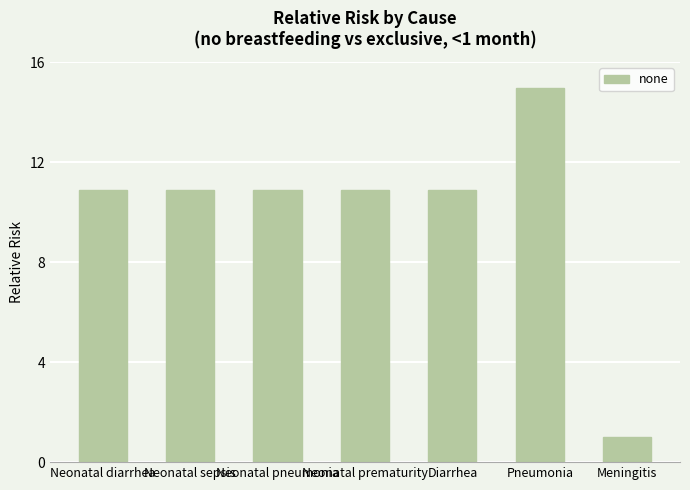

The chart shows a value of 2.8 at Neonatal diarrhea. True or false?

False